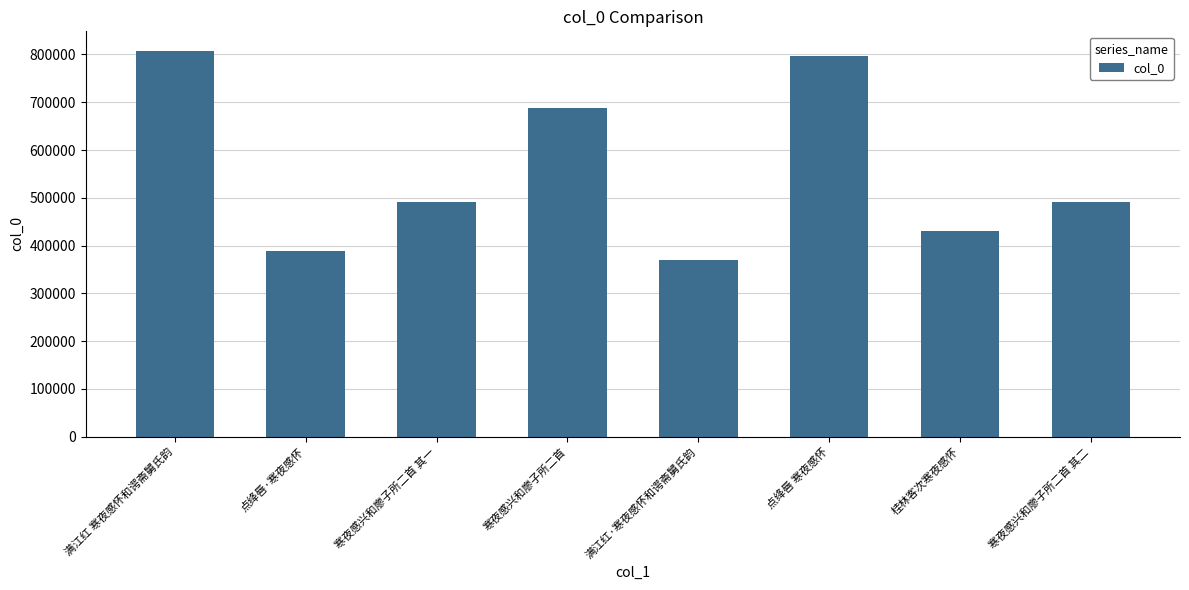

Read the value at 满江红·寒夜感怀和谔斋舅氏韵, to the nearest 10.

369030